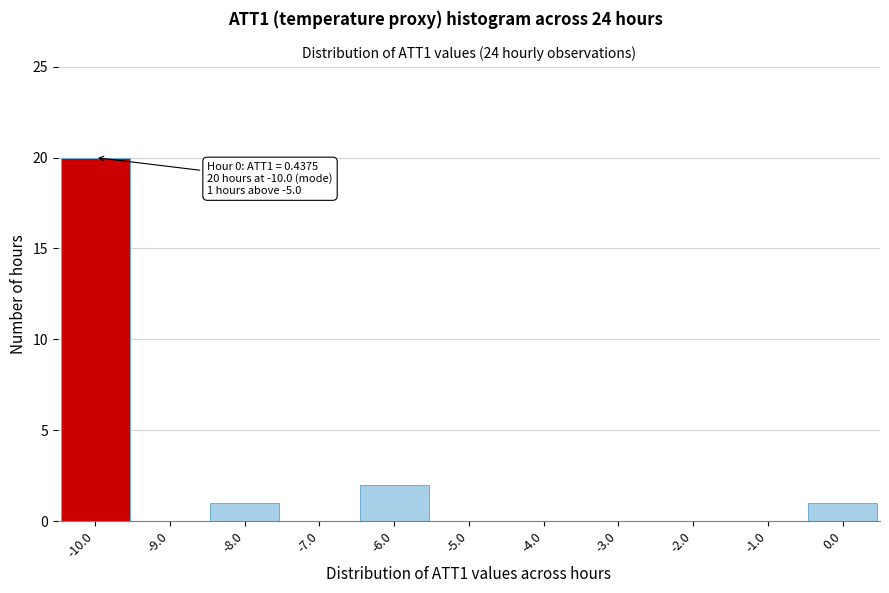

Which range on the x-axis has the tallest bar?

-10.5 to -9.5